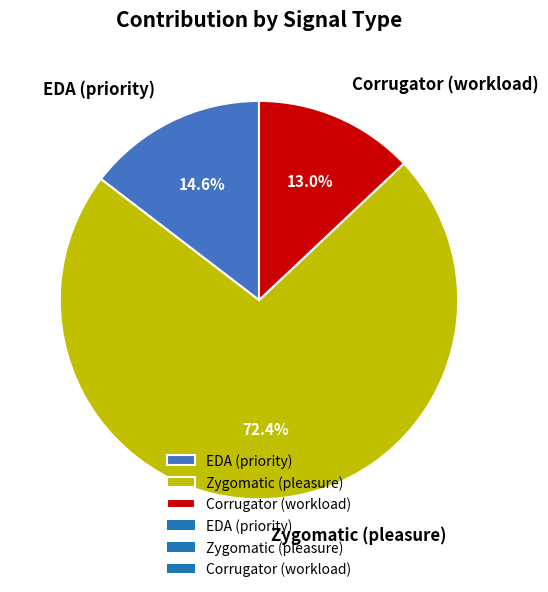

What percentage is the Zygomatic (pleasure) slice, to the nearest percent?

72%